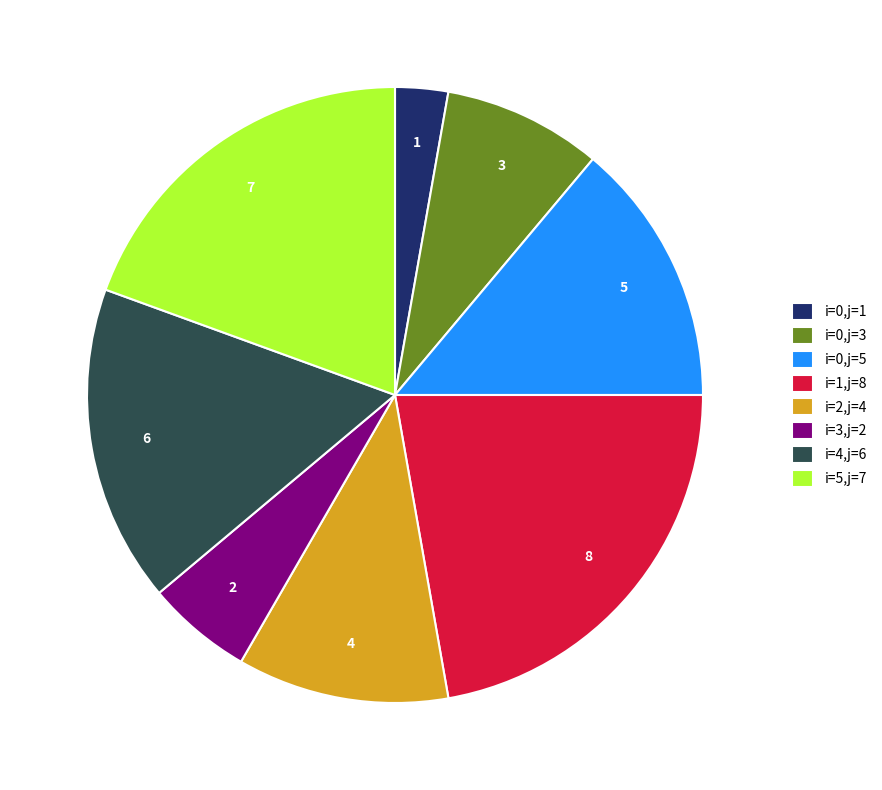

Is the sum of i=3,j=2 and i=2,j=4 greater than half?

No